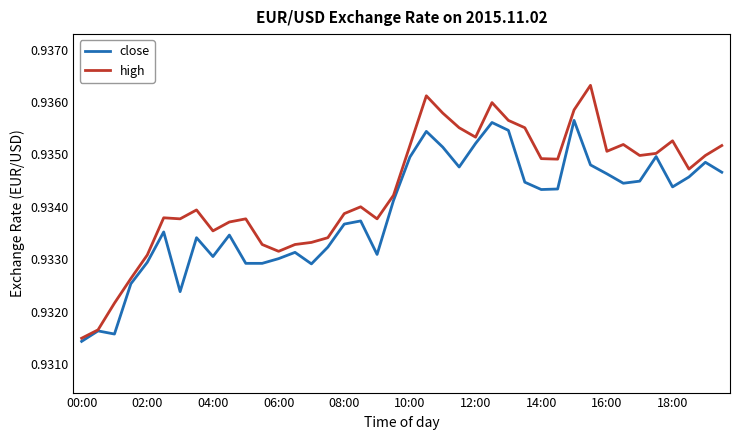

Which series has the largest range (max minus min)?

high